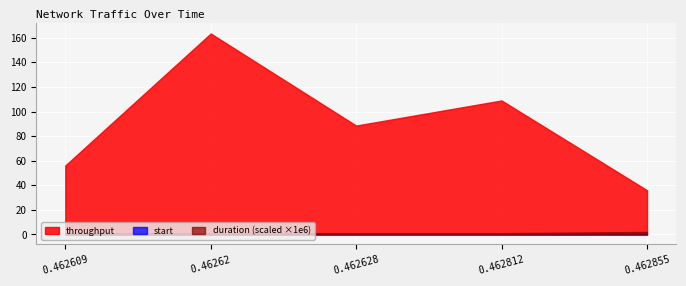

Which series has the widest spread of values?

throughput